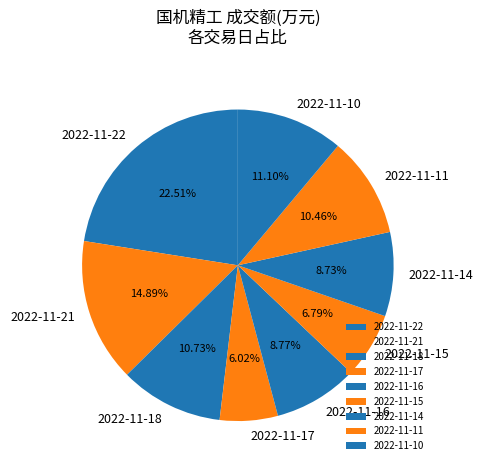

Does any single category account for the majority?

No